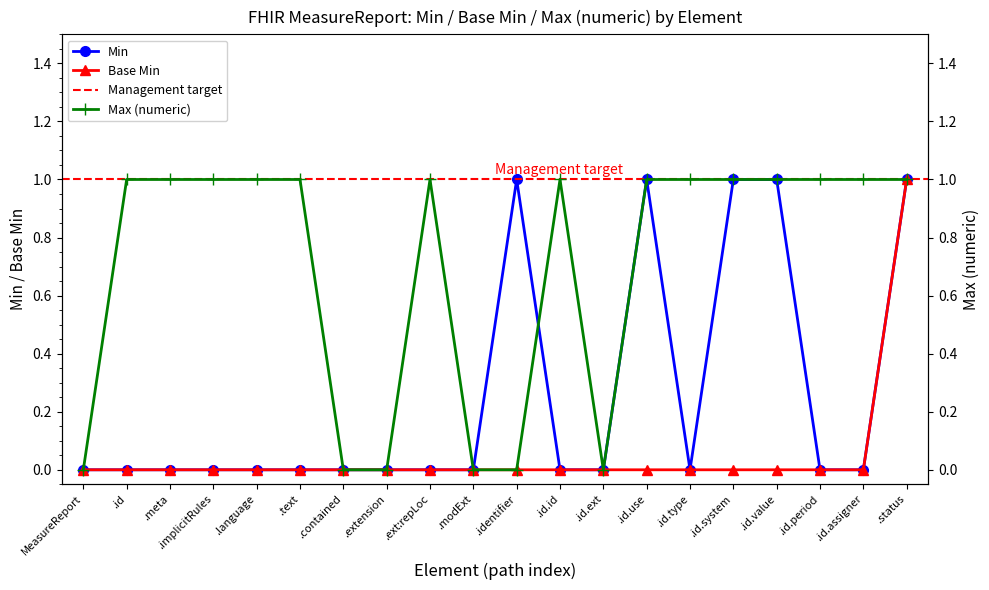

Reading left to right, what are all the values shown in this chart?

Min: 0	0	0	0	0	0	0	0	0	0	1	0	0	1	0	1	1	0	0	1
Base Min: 0	0	0	0	0	0	0	0	0	0	0	0	0	0	0	0	0	0	0	1
Max (numeric): 0	1	1	1	1	1	0	0	1	0	0	1	0	1	1	1	1	1	1	1